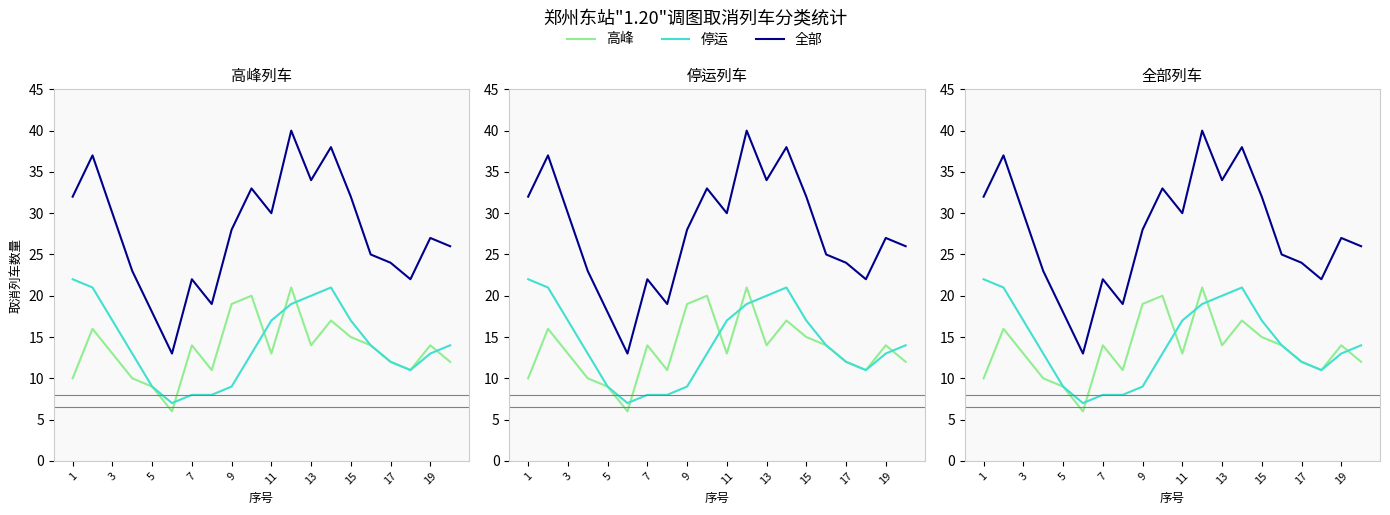

What is the average value of the 高峰 series?

14